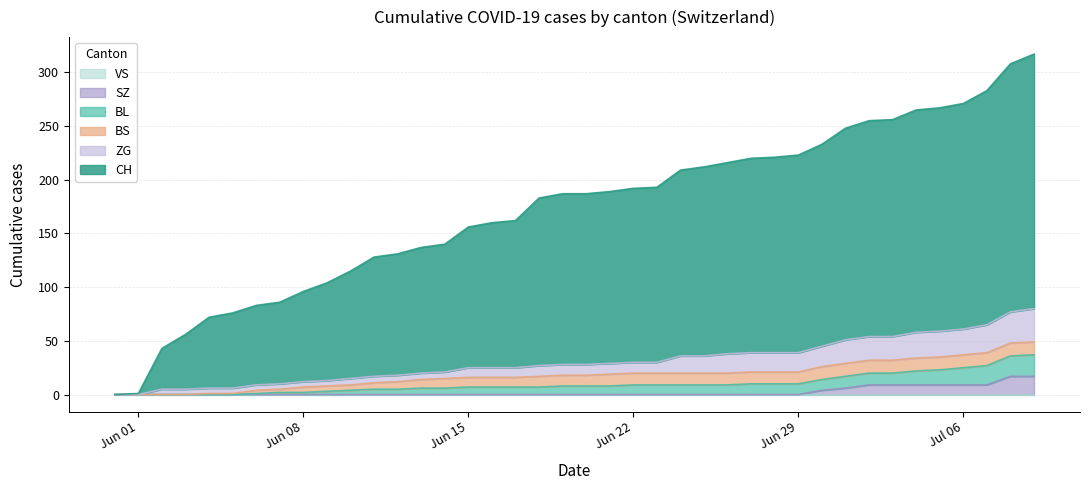

What is the label of the 30th point from the left?

Jun 29